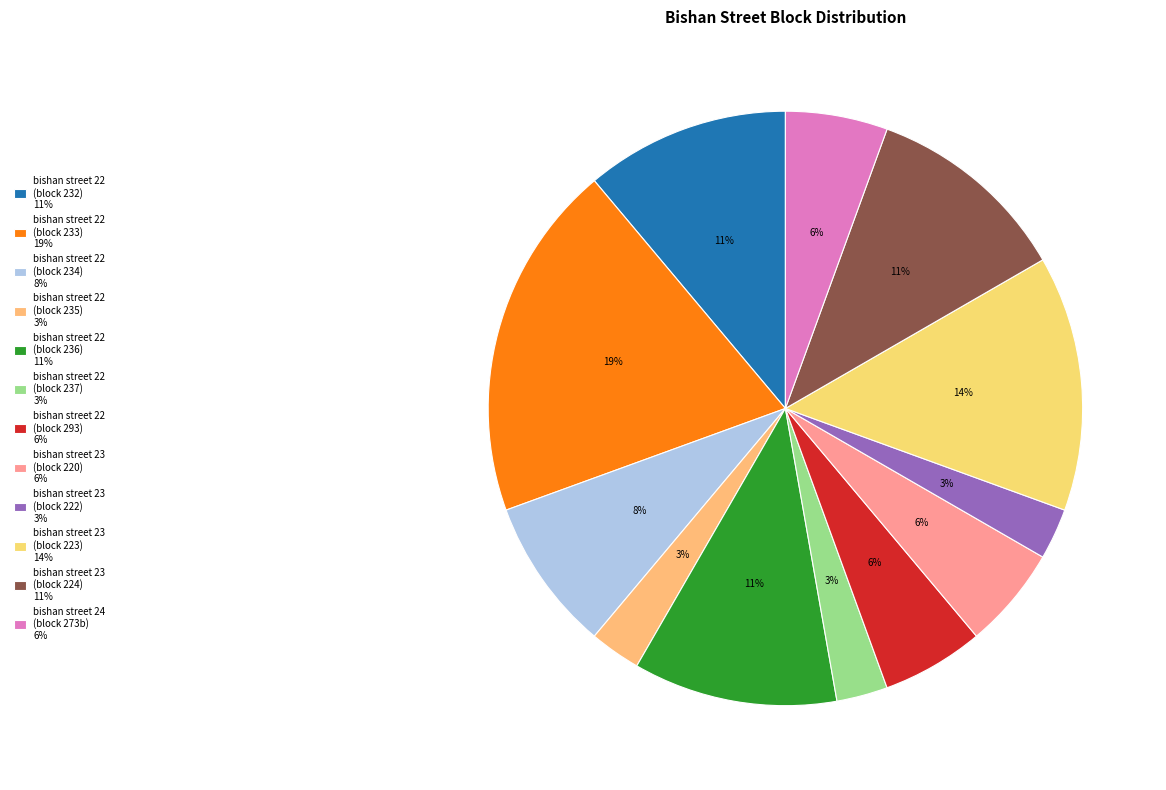

Which slice is the smallest?

bishan street 22 (block 235)